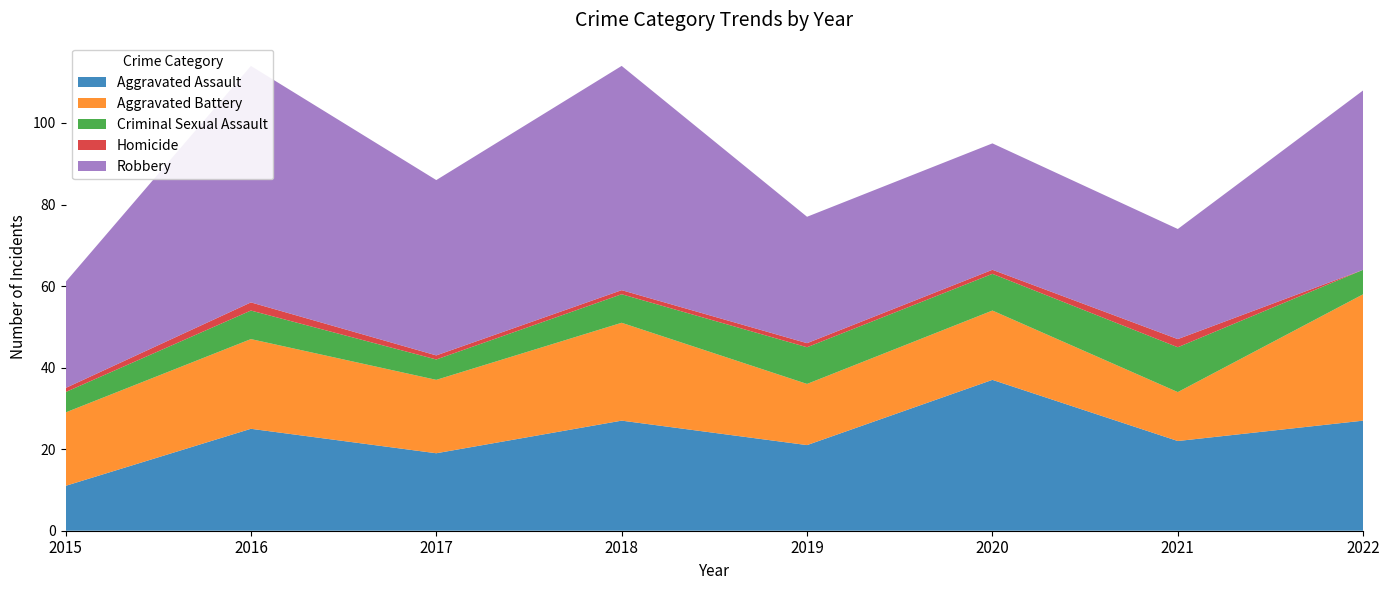

Reading left to right, extract all data points from this chart.

Aggravated Assault: 2015=11	2016=25	2017=19	2018=27	2019=21	2020=37	2021=22	2022=27
Aggravated Battery: 2015=18	2016=22	2017=18	2018=24	2019=15	2020=17	2021=12	2022=31
Criminal Sexual Assault: 2015=5	2016=7	2017=5	2018=7	2019=9	2020=9	2021=11	2022=6
Homicide: 2015=1	2016=2	2017=1	2018=1	2019=1	2020=1	2021=2	2022=0
Robbery: 2015=26	2016=58	2017=43	2018=55	2019=31	2020=31	2021=27	2022=44